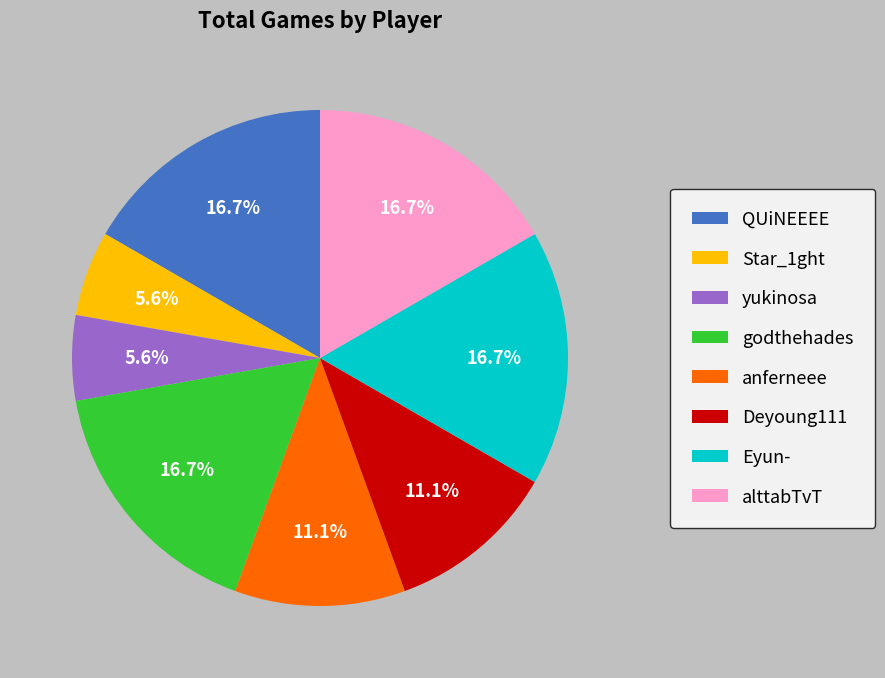

To the nearest percent, what percentage of the pie is godthehades?

17%